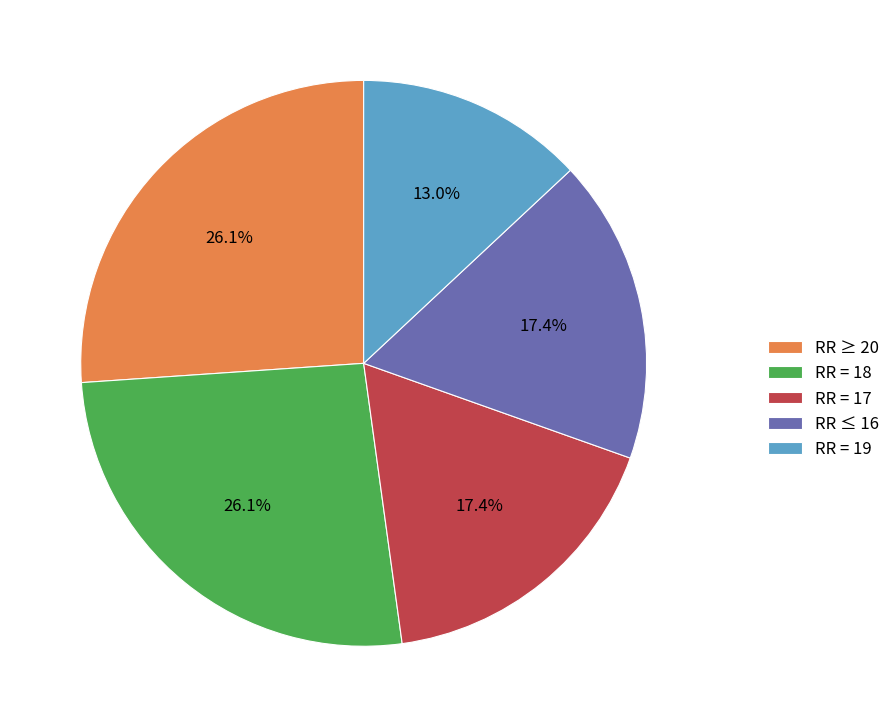

What is the smallest slice in the pie chart?

RR = 19